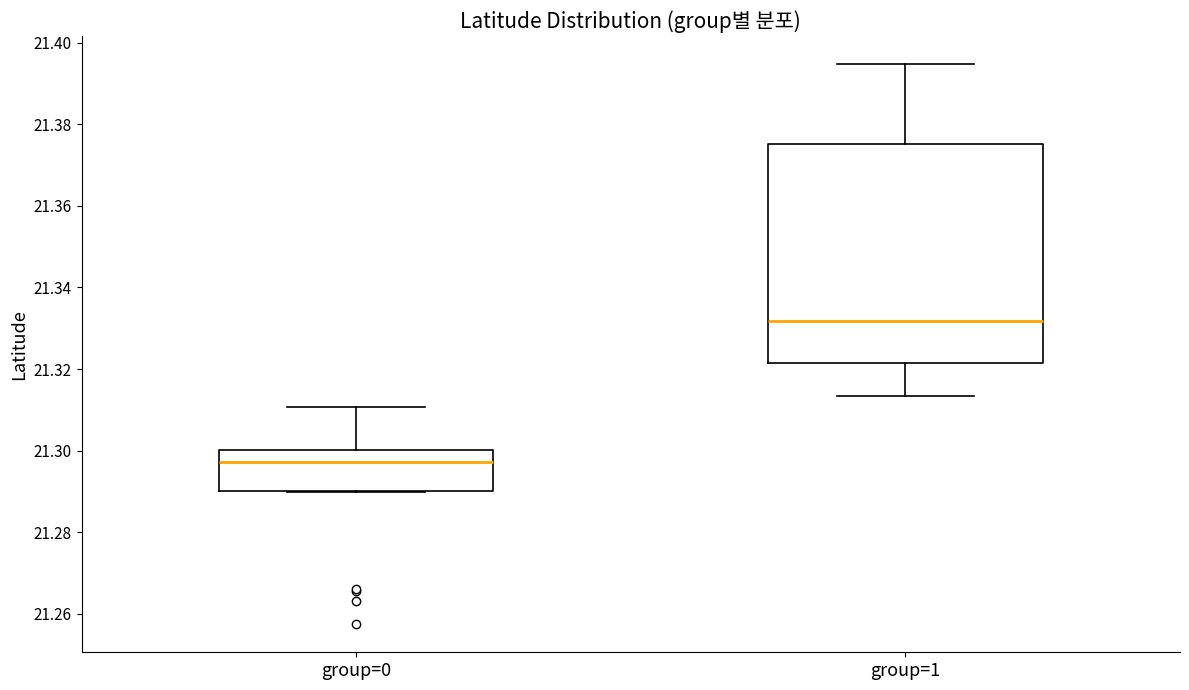

Reading left to right, read every box against the y-axis: the position of its median line, the range the box covers, and the ends of its whiskers. The values are not printed on the chart, so give them approximately, as read against the axis.

group=0: median 21.298, box 21.290 to 21.300, whiskers 21.290 to 21.310
group=1: median 21.332, box 21.322 to 21.376, whiskers 21.314 to 21.394